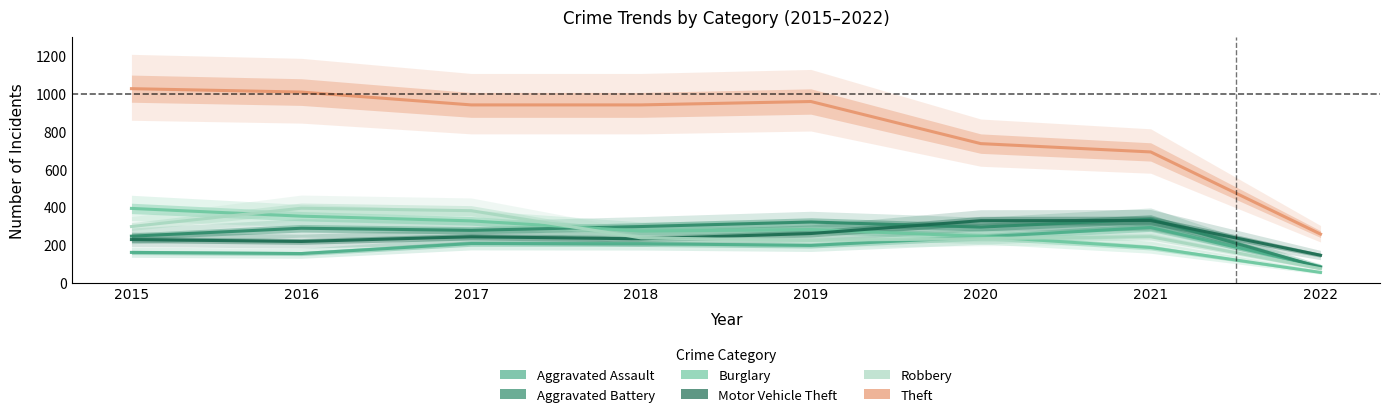

Which series changed the most between 2017 and 2019?

Robbery